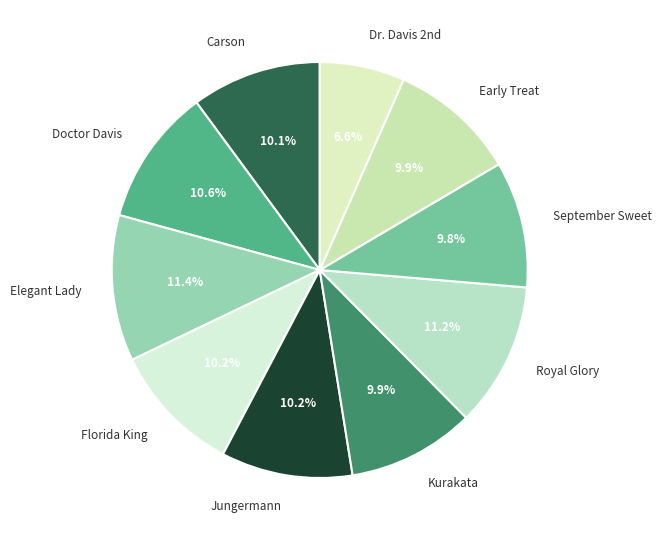

Which category has the smallest portion of the pie?

Dr. Davis 2nd